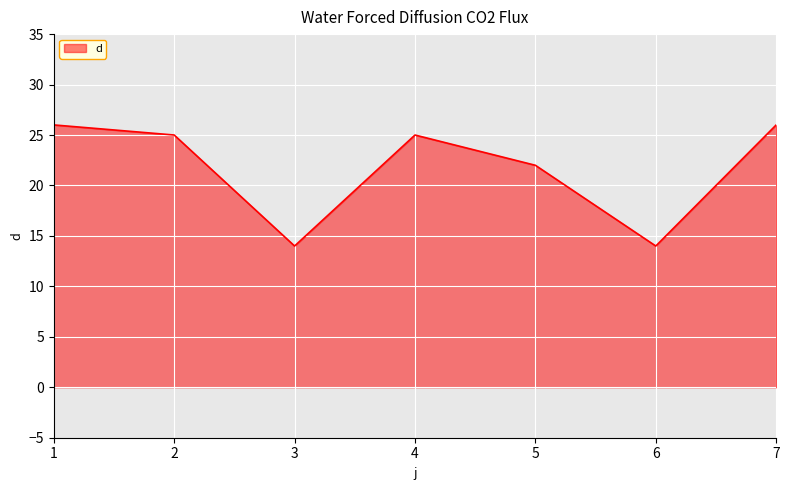

Does the chart have visible grid lines?

Yes